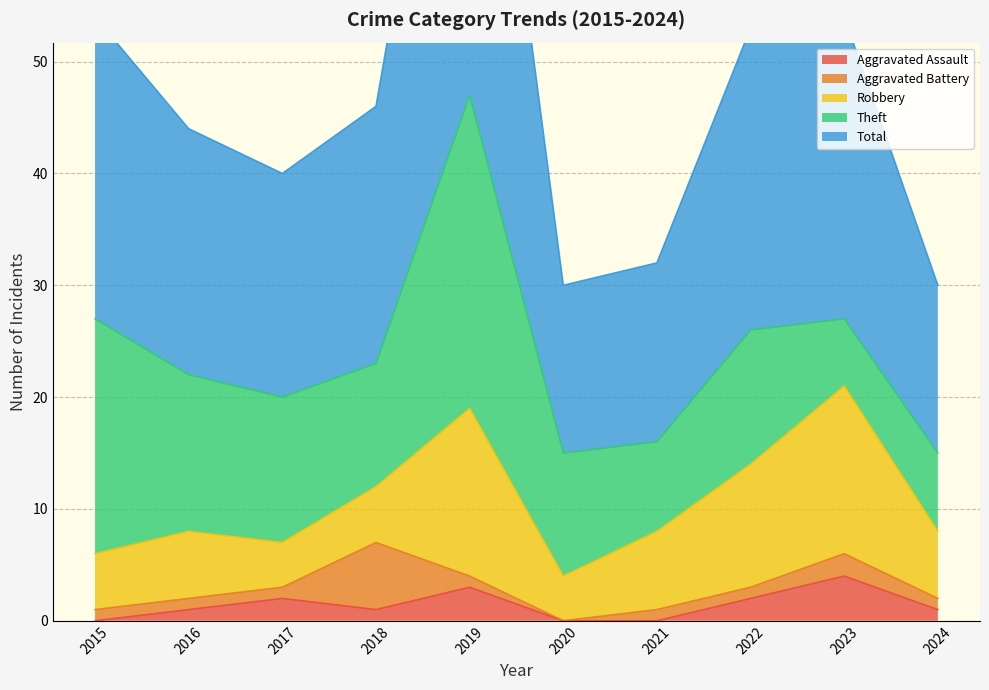

What is the spread (max minus min) of values at 2019?

46